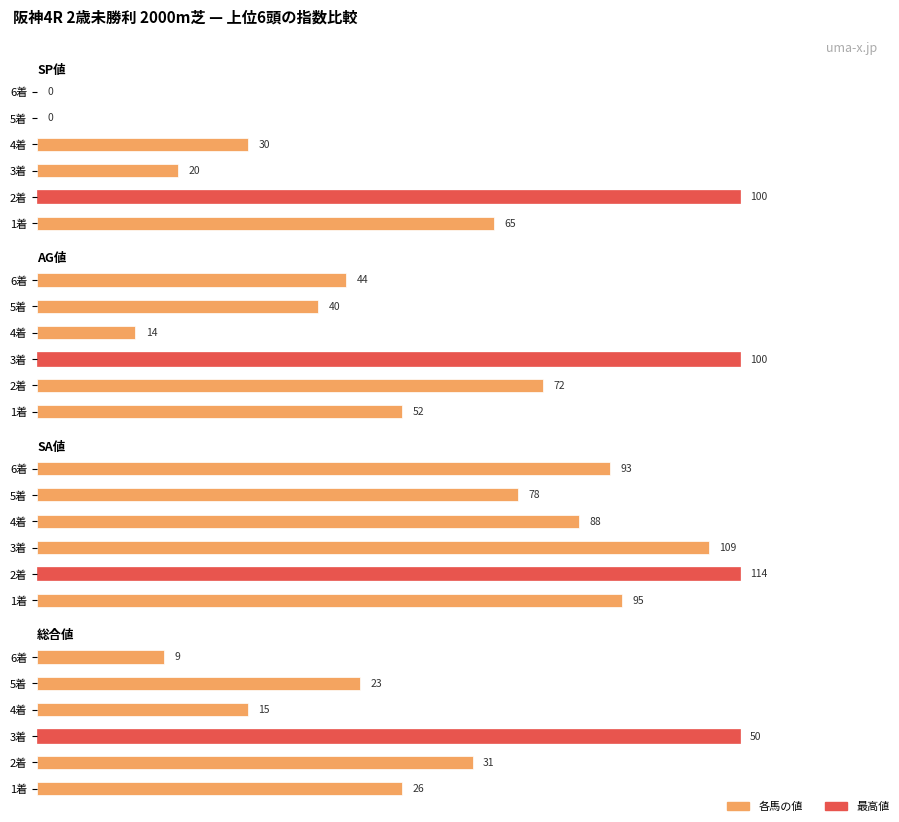

Which series changed the most between 1着 and 3着?

AG値